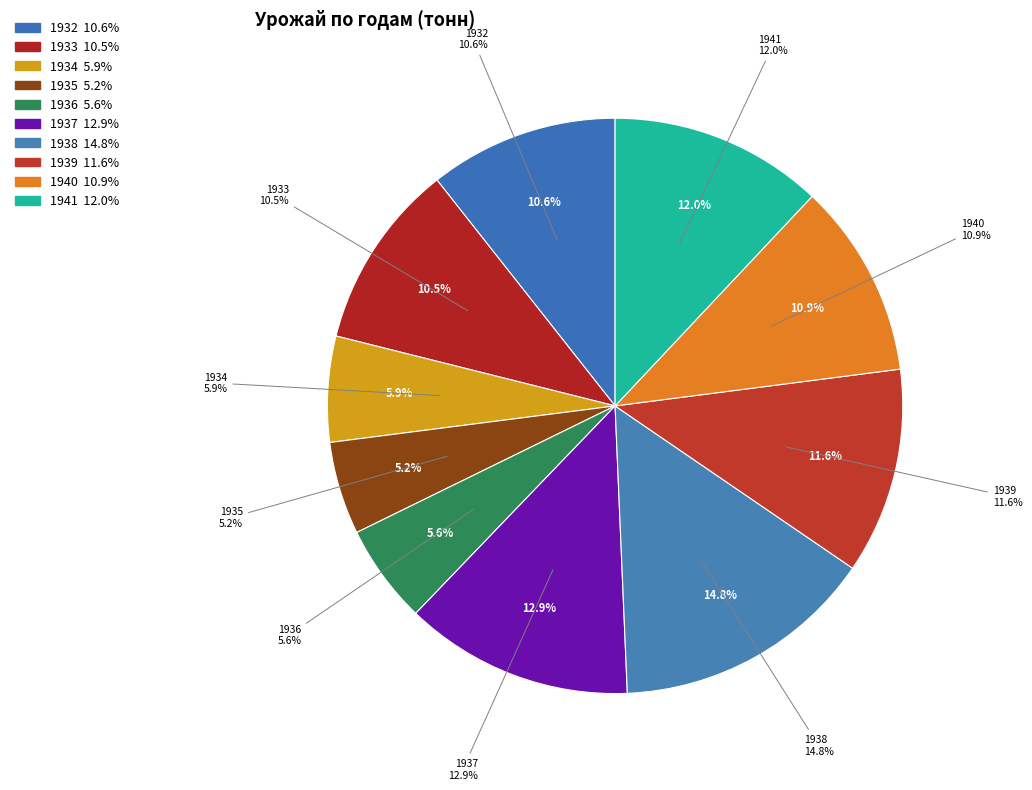

To the nearest percent, what is the difference between the 1940 and 1935 slice percentages?

6%